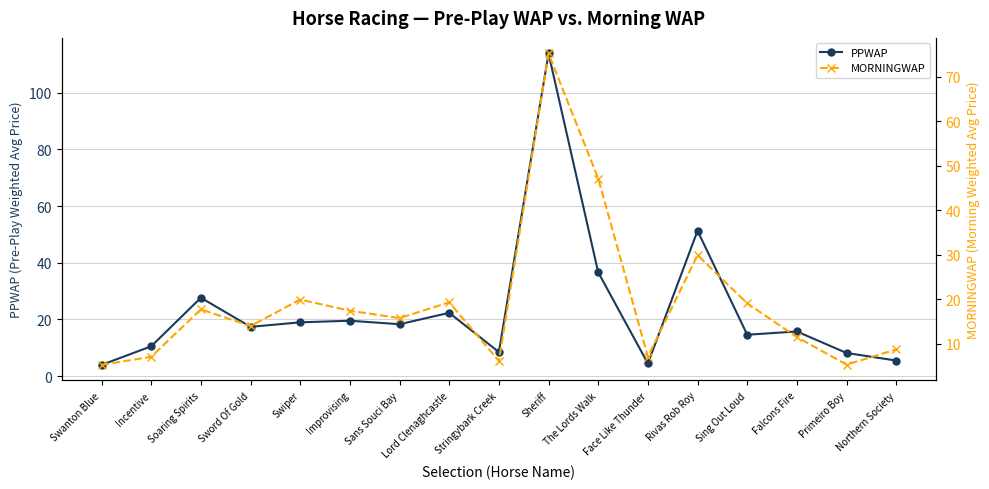

At which label does MORNINGWAP reach its minimum?

Swanton Blue